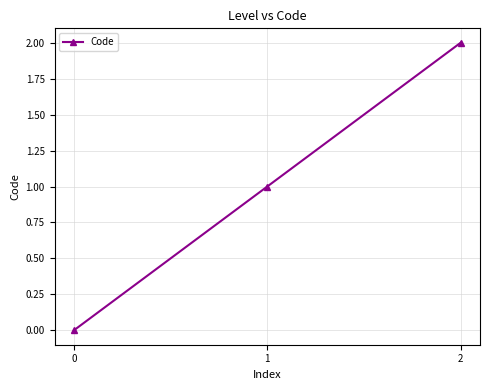

Between 2 and 0, which is larger?

2